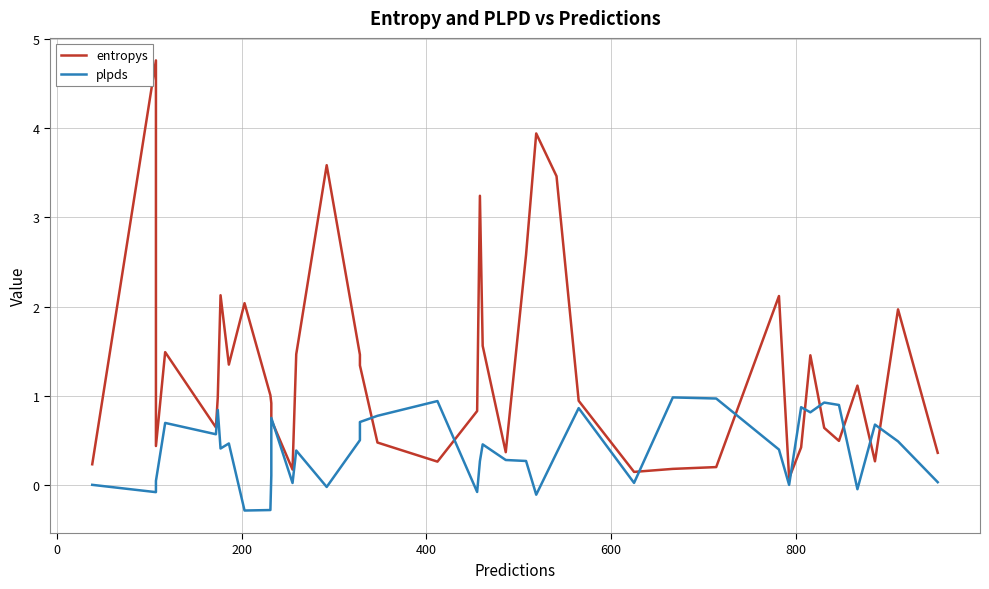

True or false: entropys and plpds cross at least once.

True